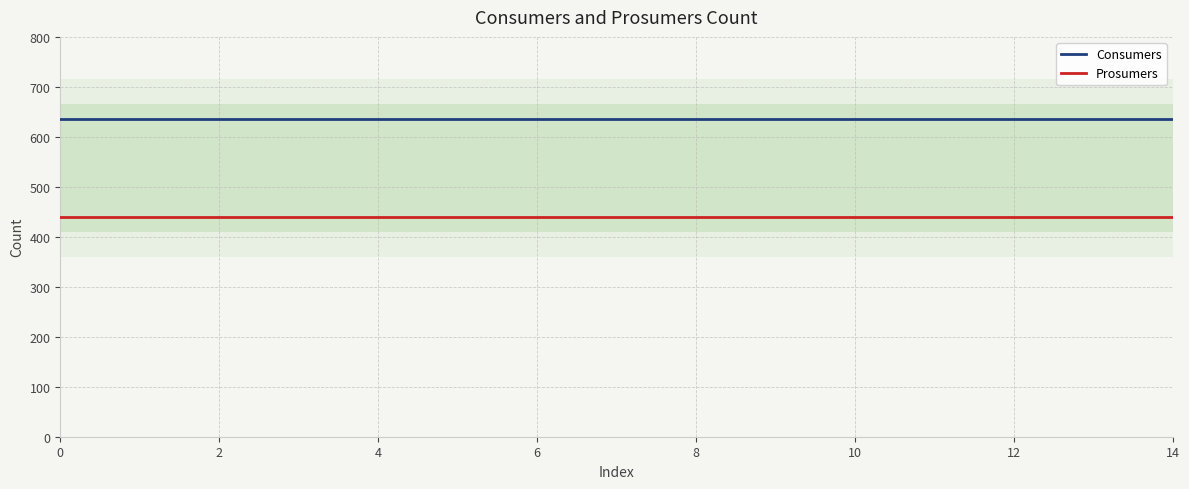

The value of Consumers at 14 is 635. True or false?

True